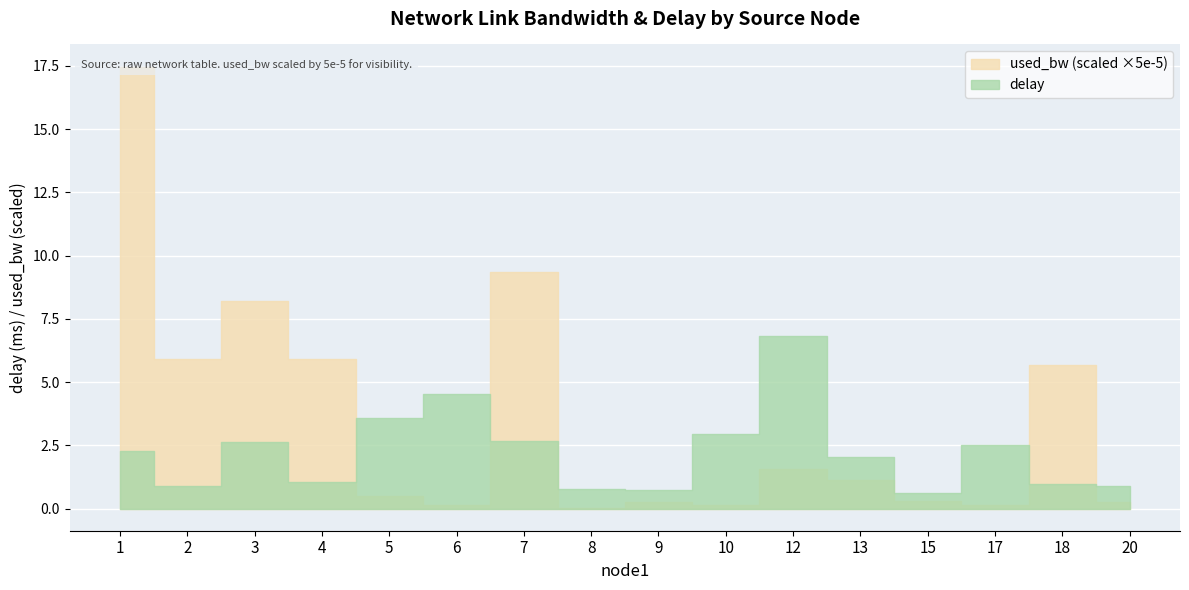

What are all the series names shown in the legend?

delay, used_bw_scaled